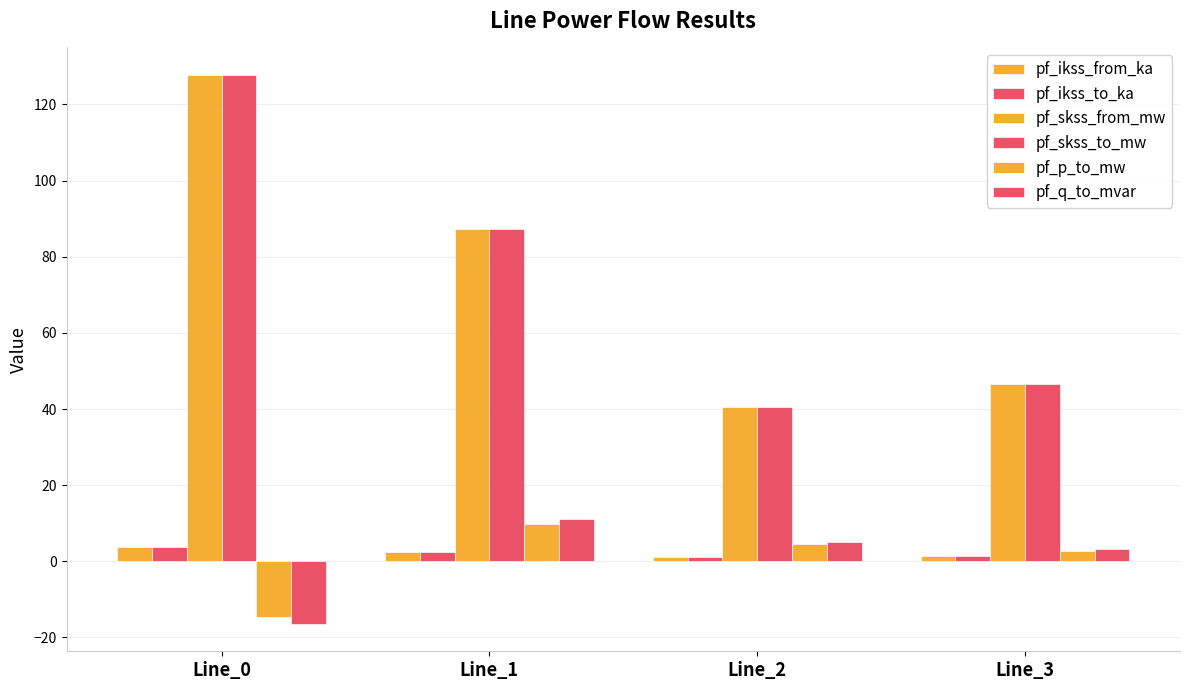

Rank the categories by pf_skss_from_mw value from lowest to highest.

Line_2, Line_3, Line_1, Line_0